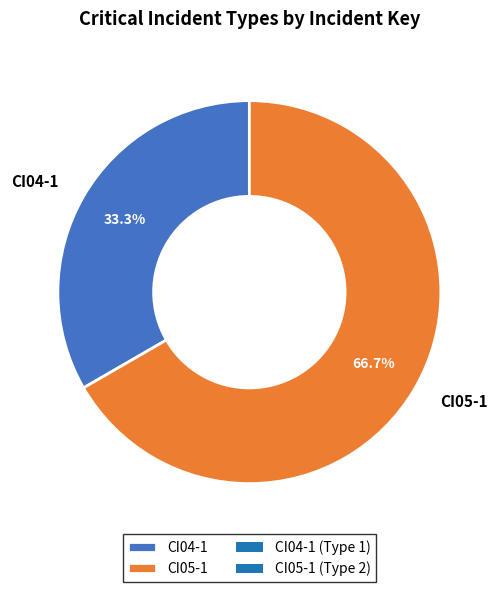

To the nearest percent, what is the combined percentage of CI05-1 and CI04-1?

100%